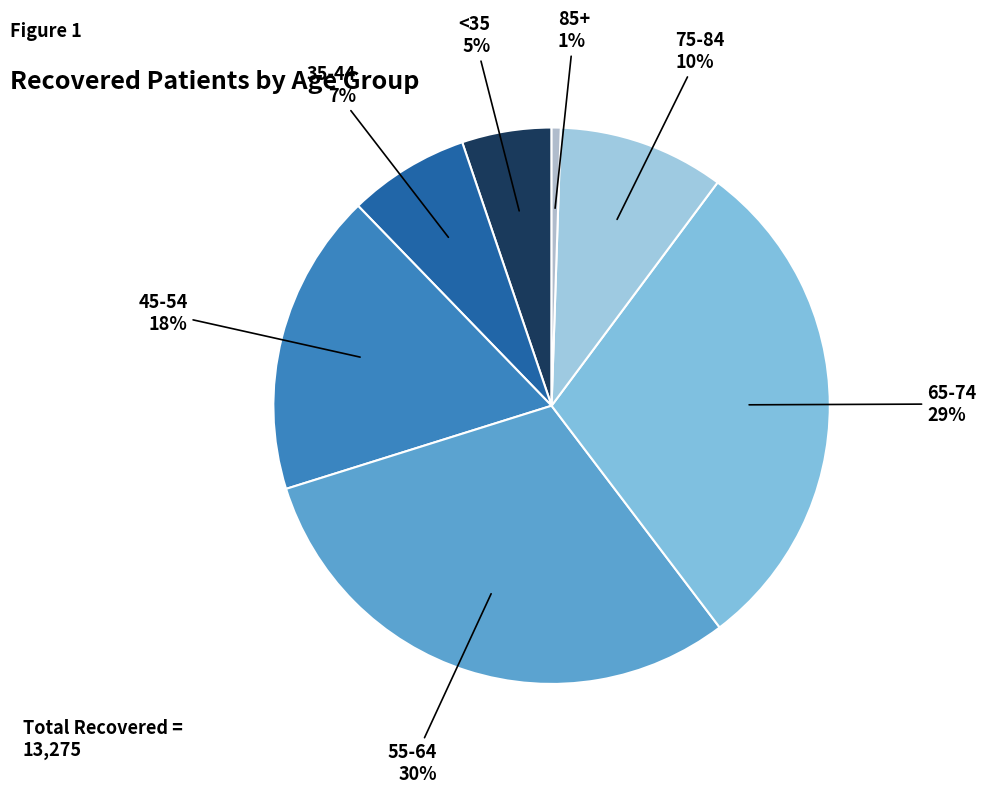

What percentage is the 75-84 slice, to the nearest percent?

10%